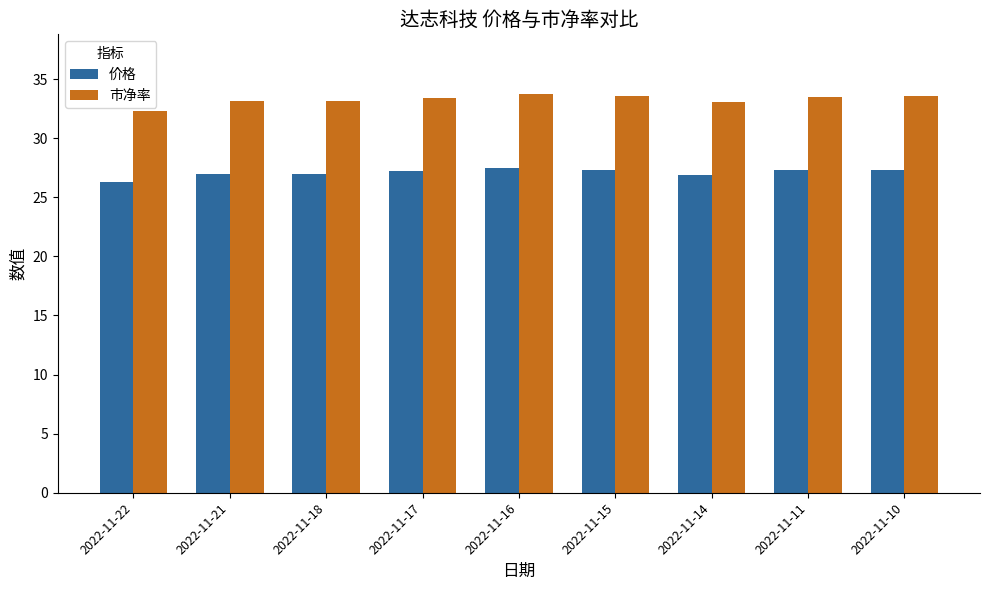

The value of 市净率 at 2022-11-18 is 33.2. True or false?

True